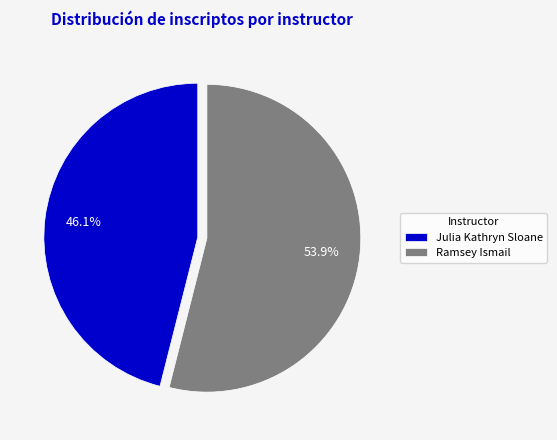

Between Ramsey Ismail and Julia Kathryn Sloane, which is larger?

Ramsey Ismail